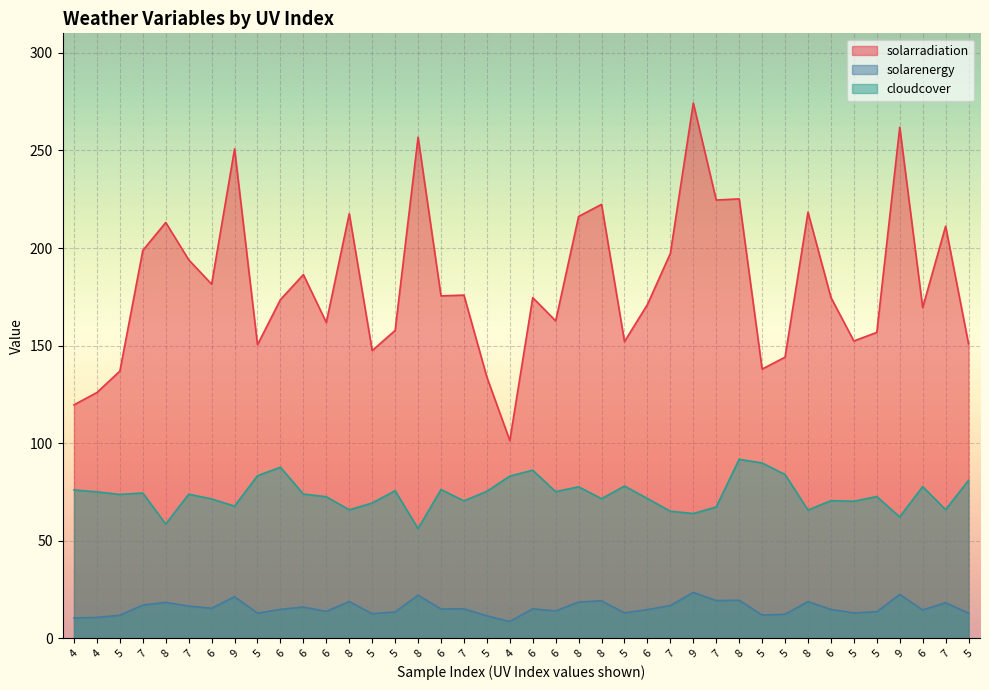

Which series has the largest total across all categories?

solarradiation